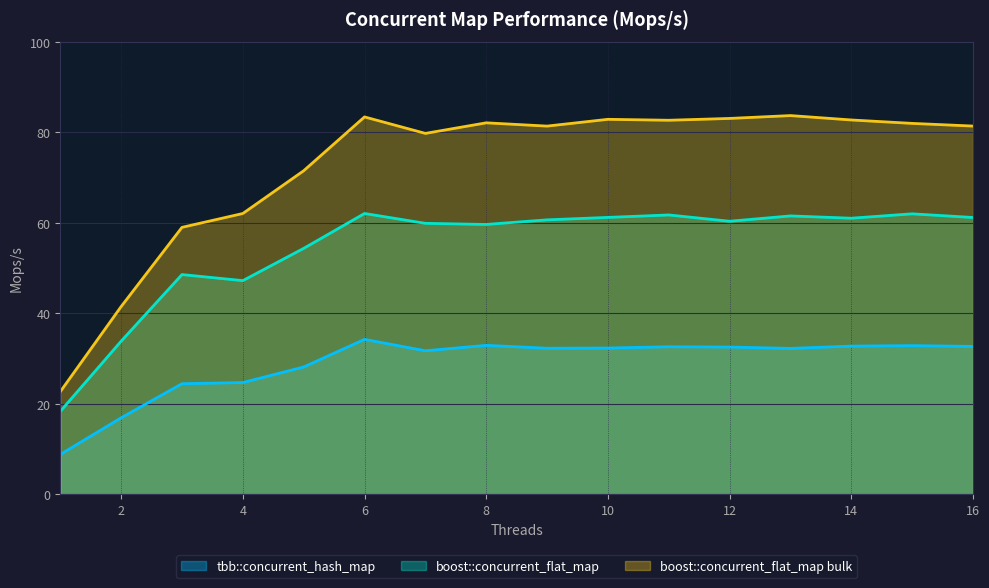

How many values in the boost::concurrent_flat_map bulk series exceed 81?

10